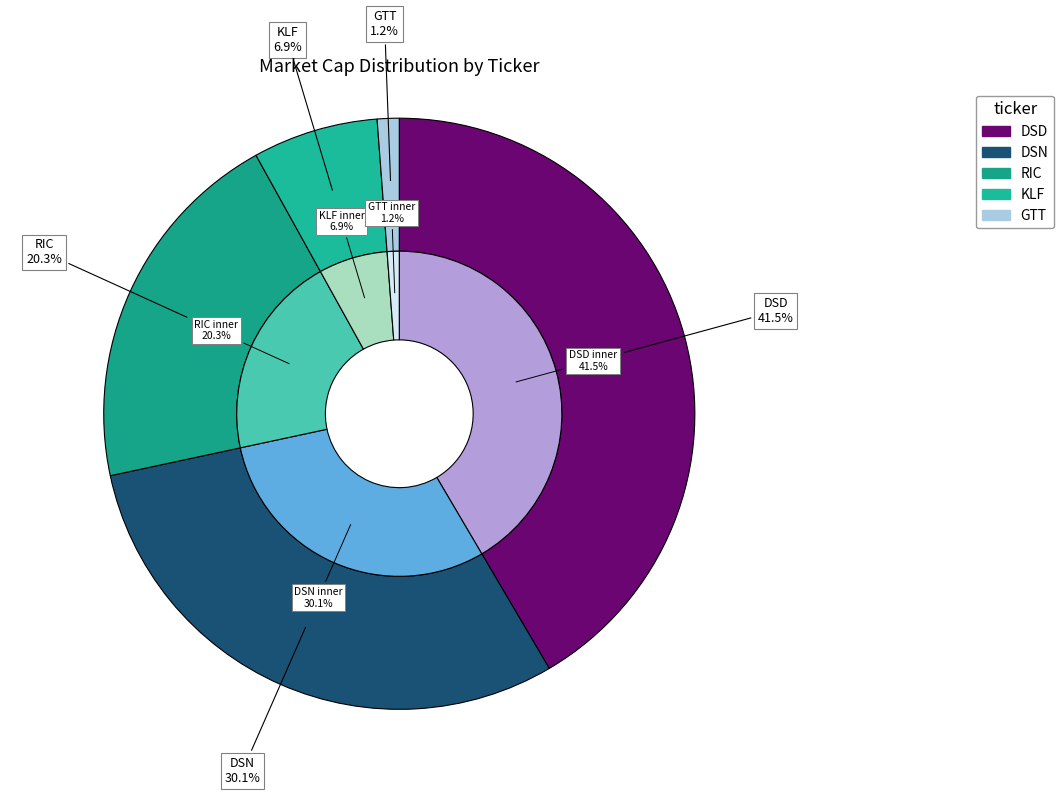

What is the change in value from DSD to KLF?

-753